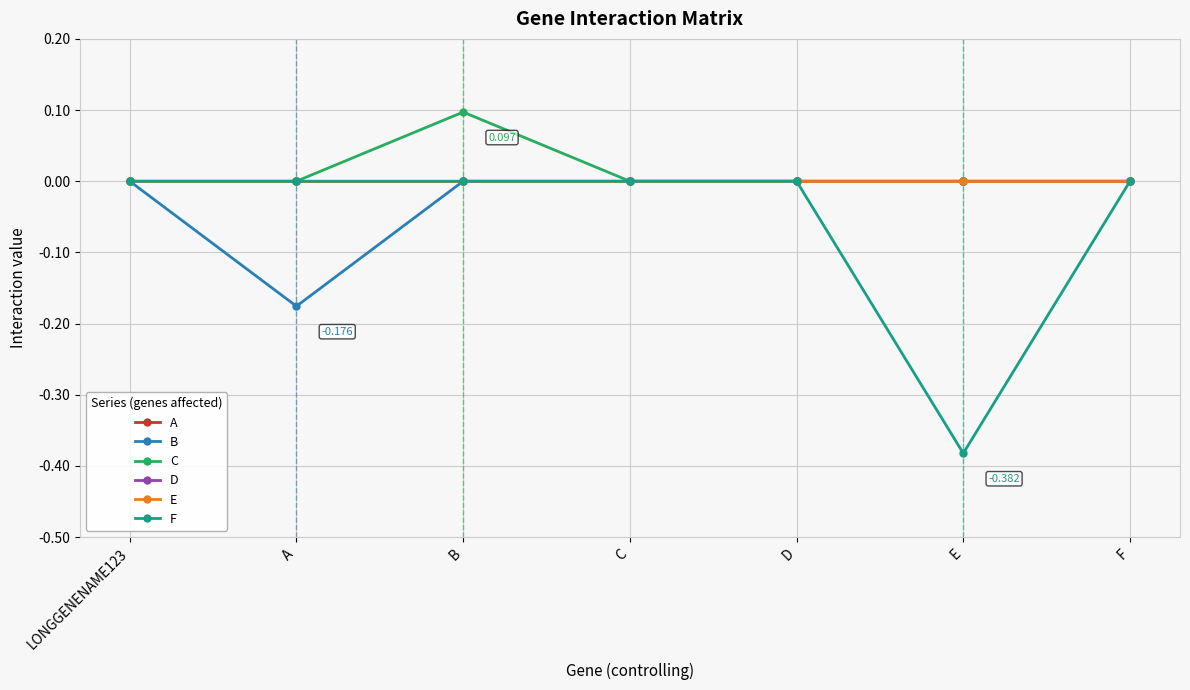

Reading left to right, extract all data points from this chart.

A: 0.0	0.0	0.0	0.0	0.0	0.0	0.0
B: 0.0	-0.2	0.0	0.0	0.0	0.0	0.0
C: 0.0	0.0	0.1	0.0	0.0	0.0	0.0
D: 0.0	0.0	0.0	0.0	0.0	0.0	0.0
E: 0.0	0.0	0.0	0.0	0.0	0.0	0.0
F: 0.0	0.0	0.0	0.0	0.0	-0.4	0.0